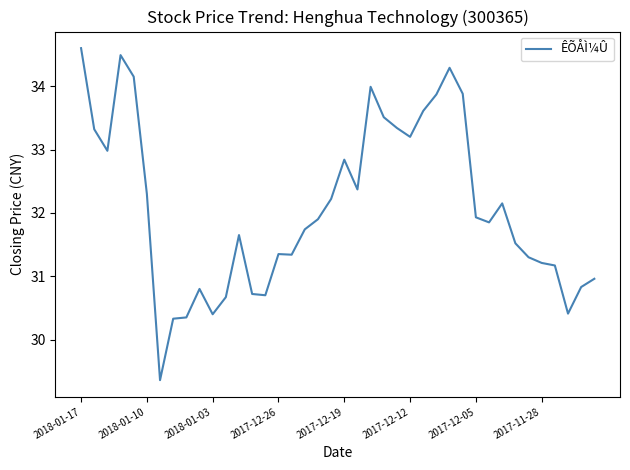

What is the difference between the maximum and minimum values?

5.2